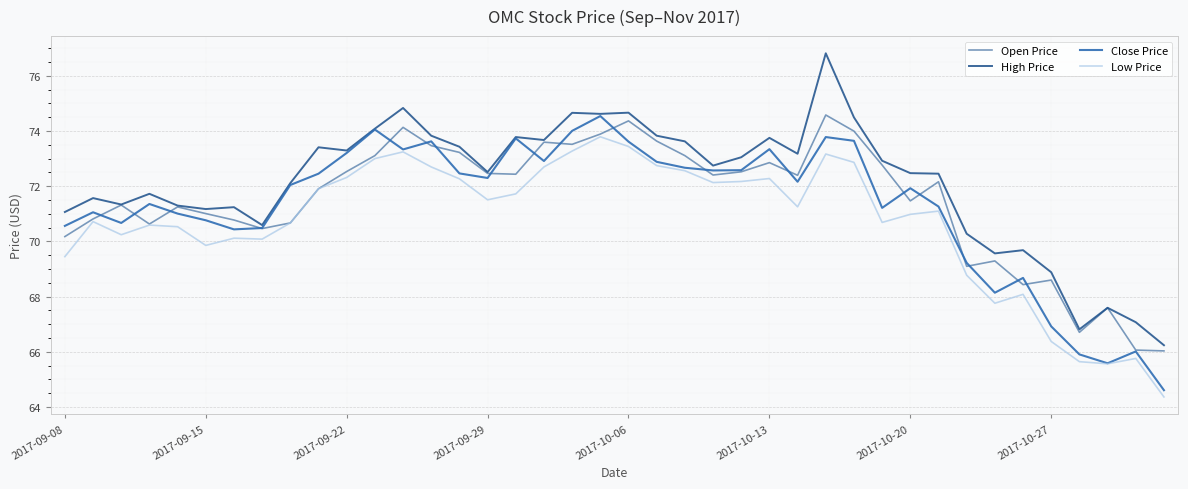

What is the sum of all Open Price values?

2859.5